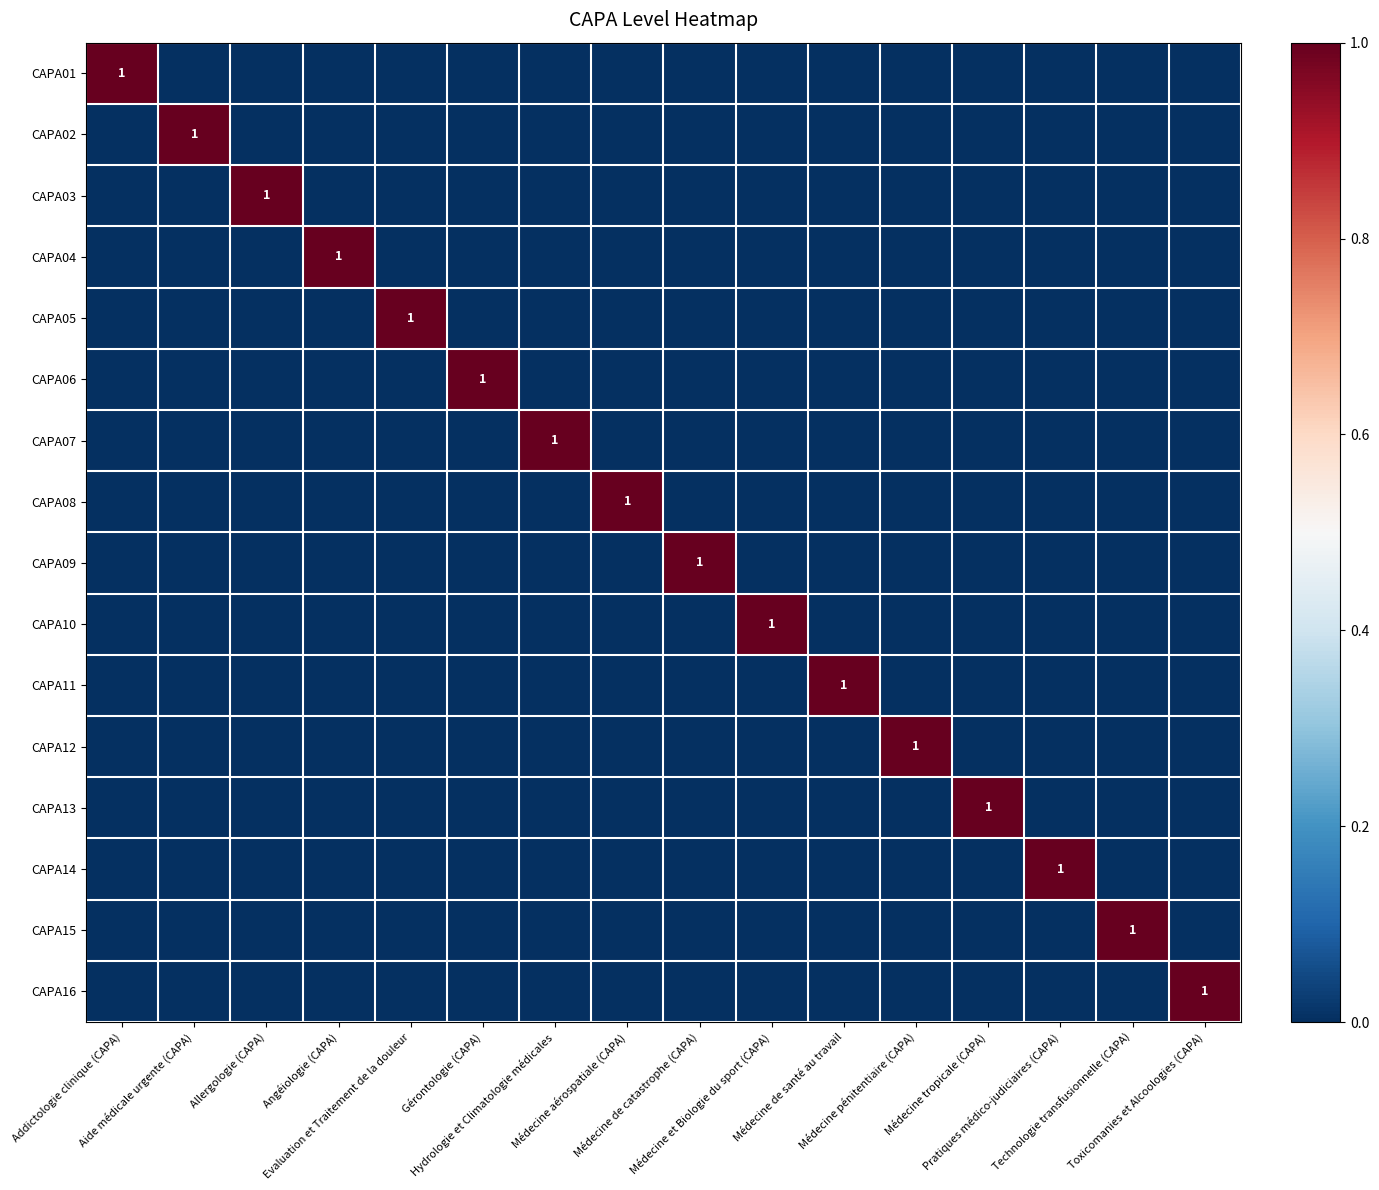

How many distinct data groups are displayed?

16